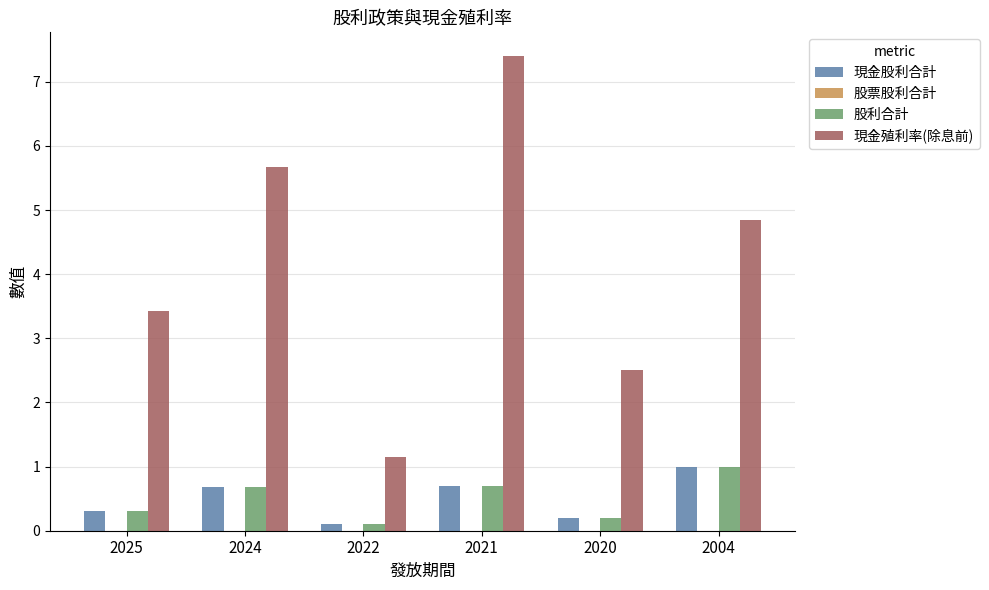

Which label corresponds to the smallest value in the chart?

2022